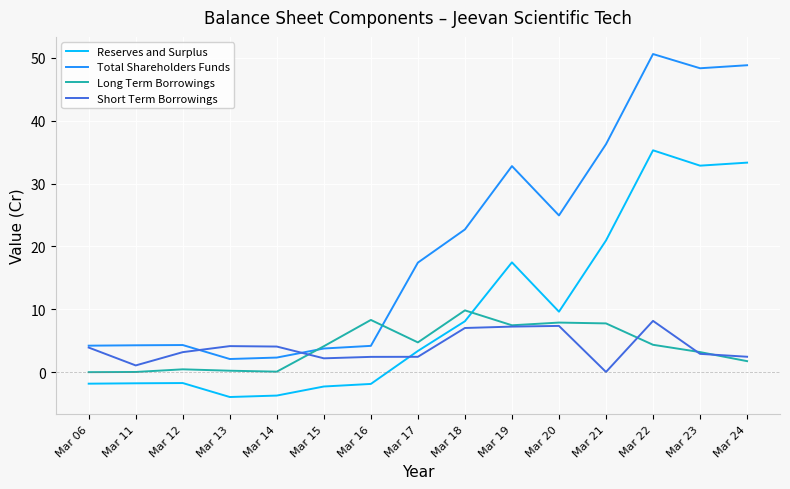

What is the total value across all series at Mar 20?

49.8